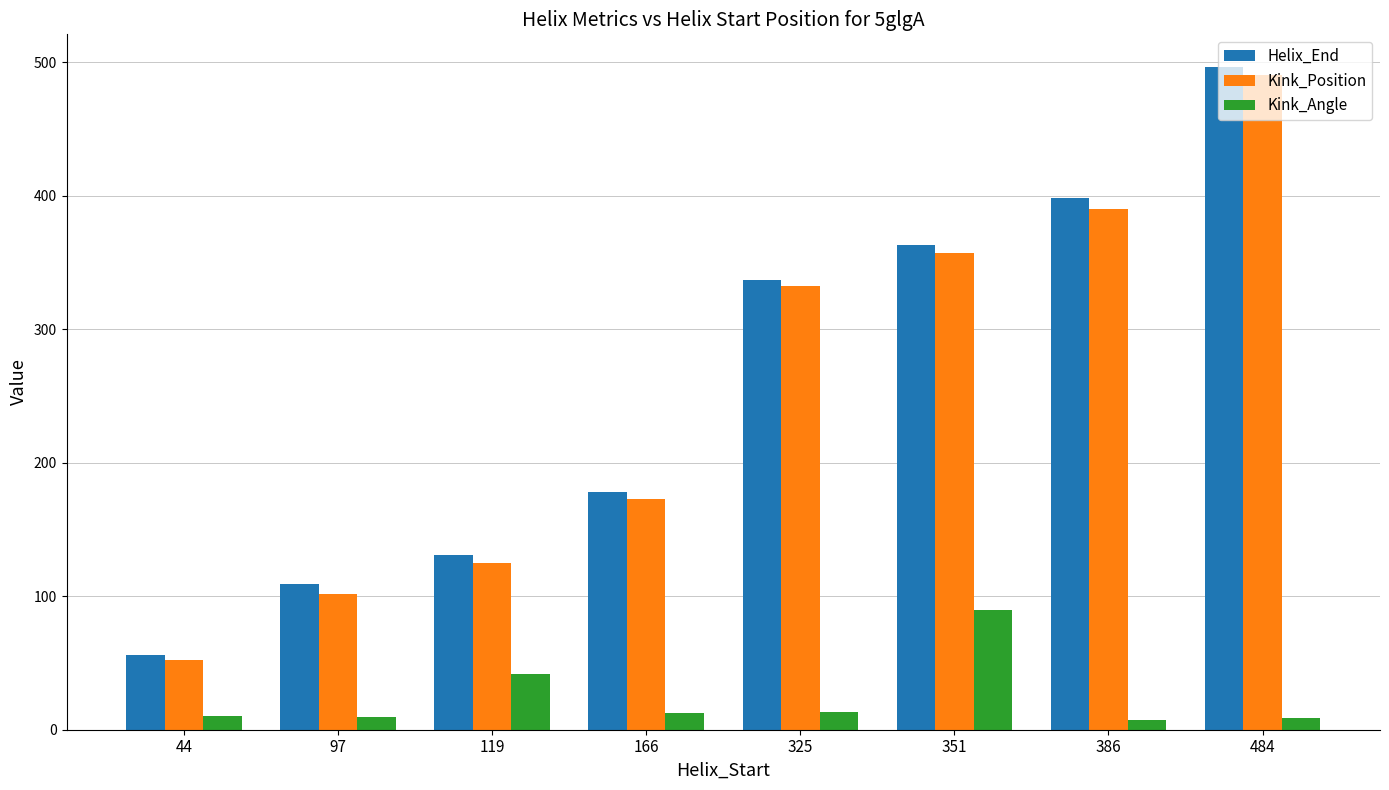

How many series are shown in this chart?

3